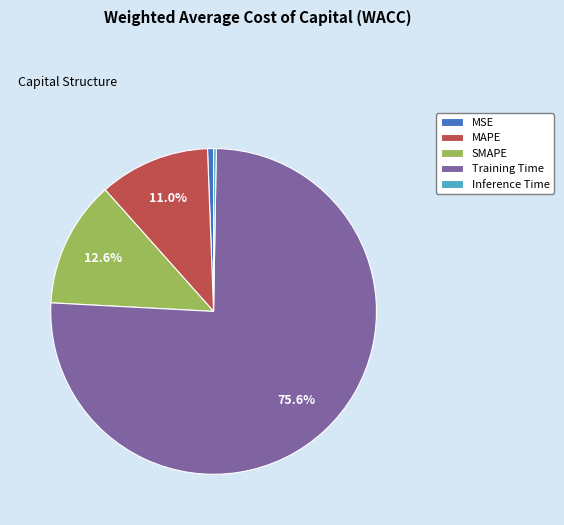

Is there a majority slice in this chart?

Yes